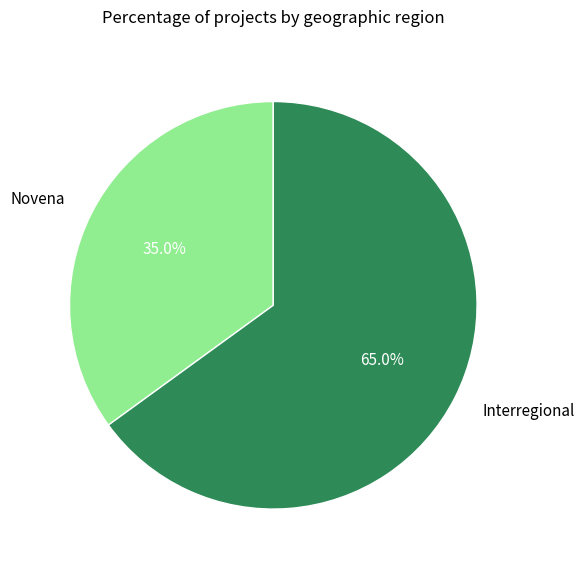

What percentage is NOT represented by Interregional?

35.0%